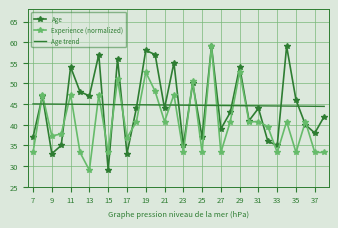

What is the maximum value shown in the chart?

59.0